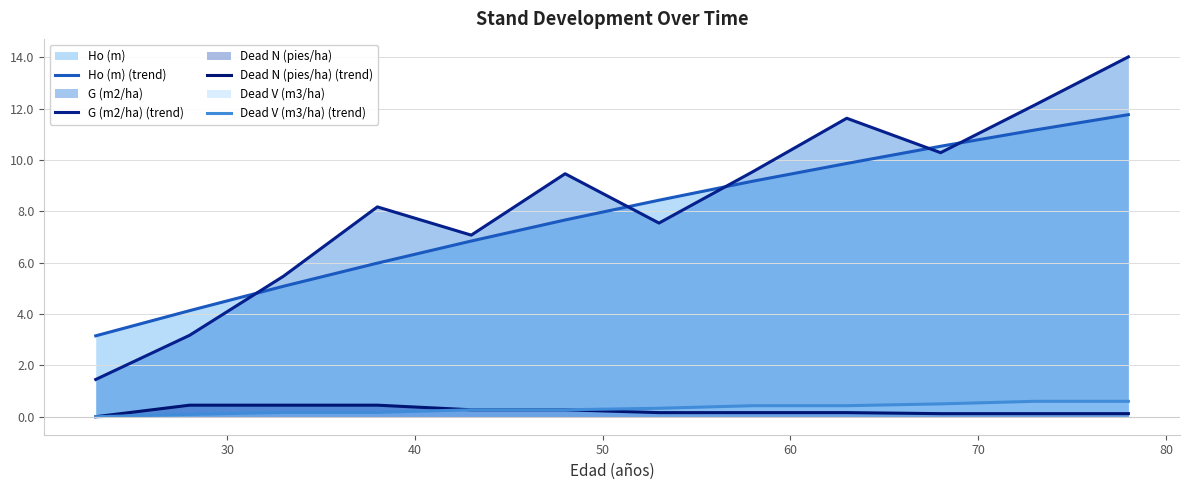

The Ho (m) (trend) series shows 4.5 at 8. True or false?

False